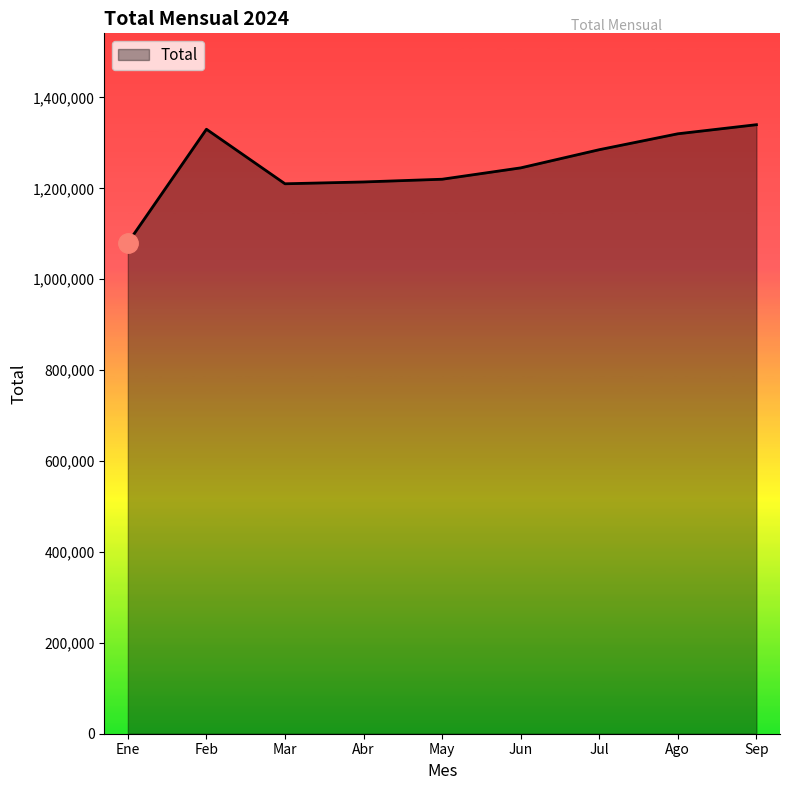

What is the sum of the values at Abr and Ene?

2294000